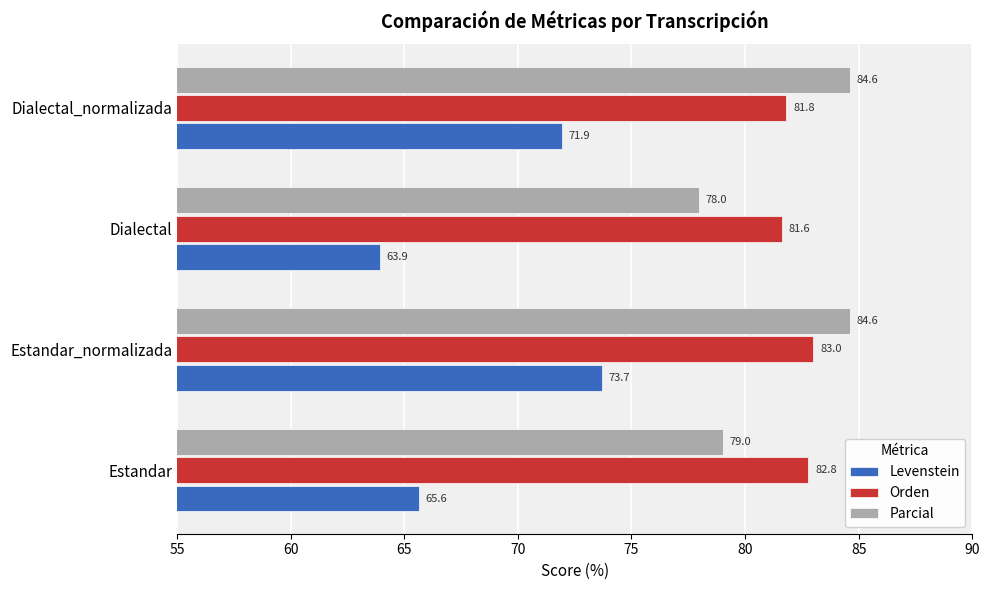

Rank the categories by Levenstein value from highest to lowest.

Estandar_normalizada, Dialectal_normalizada, Estandar, Dialectal